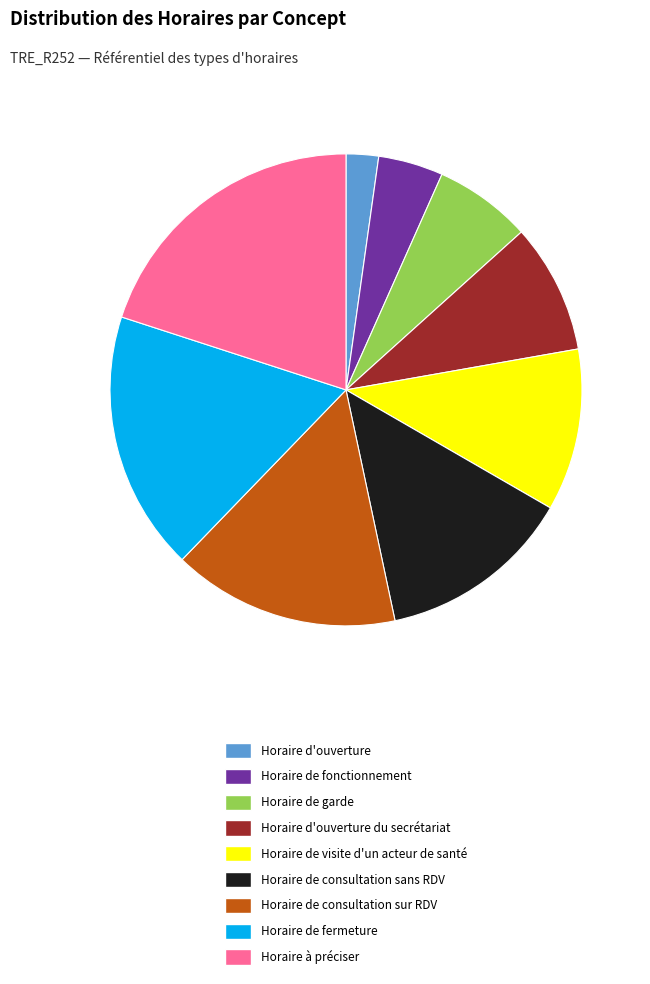

Count the number of slices in the pie.

9